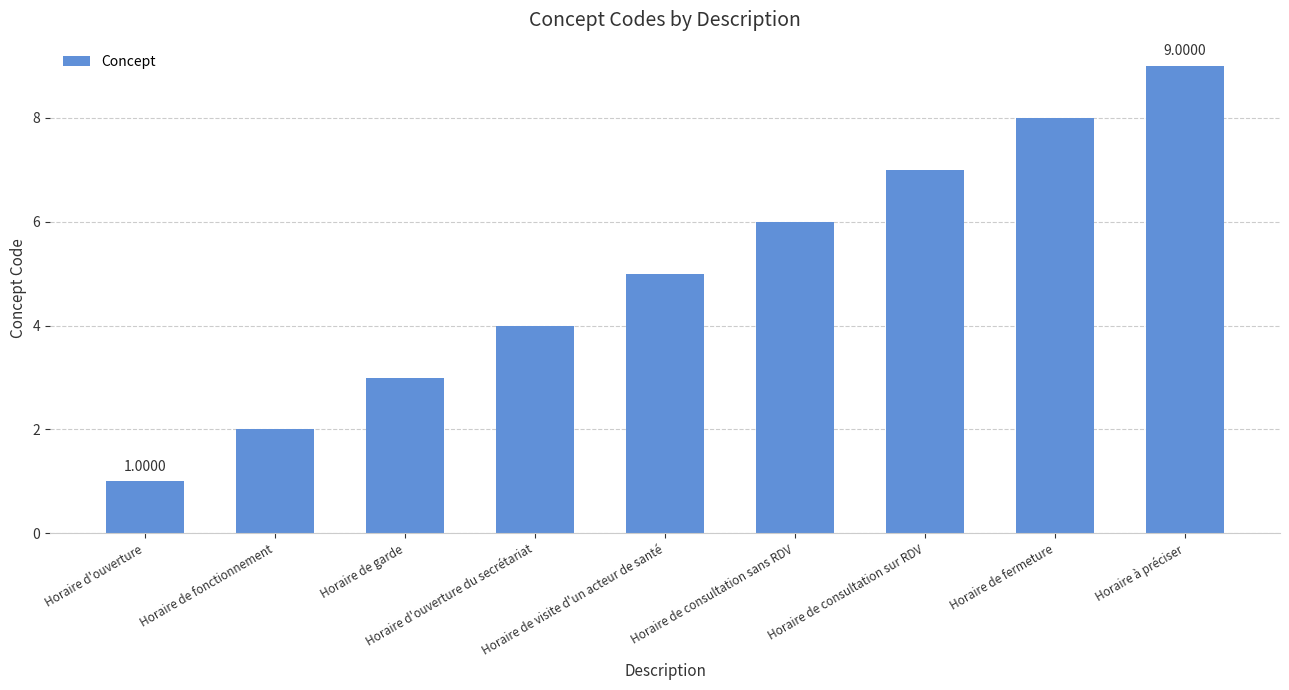

At which category does the chart reach its minimum across all series?

Horaire d'ouverture